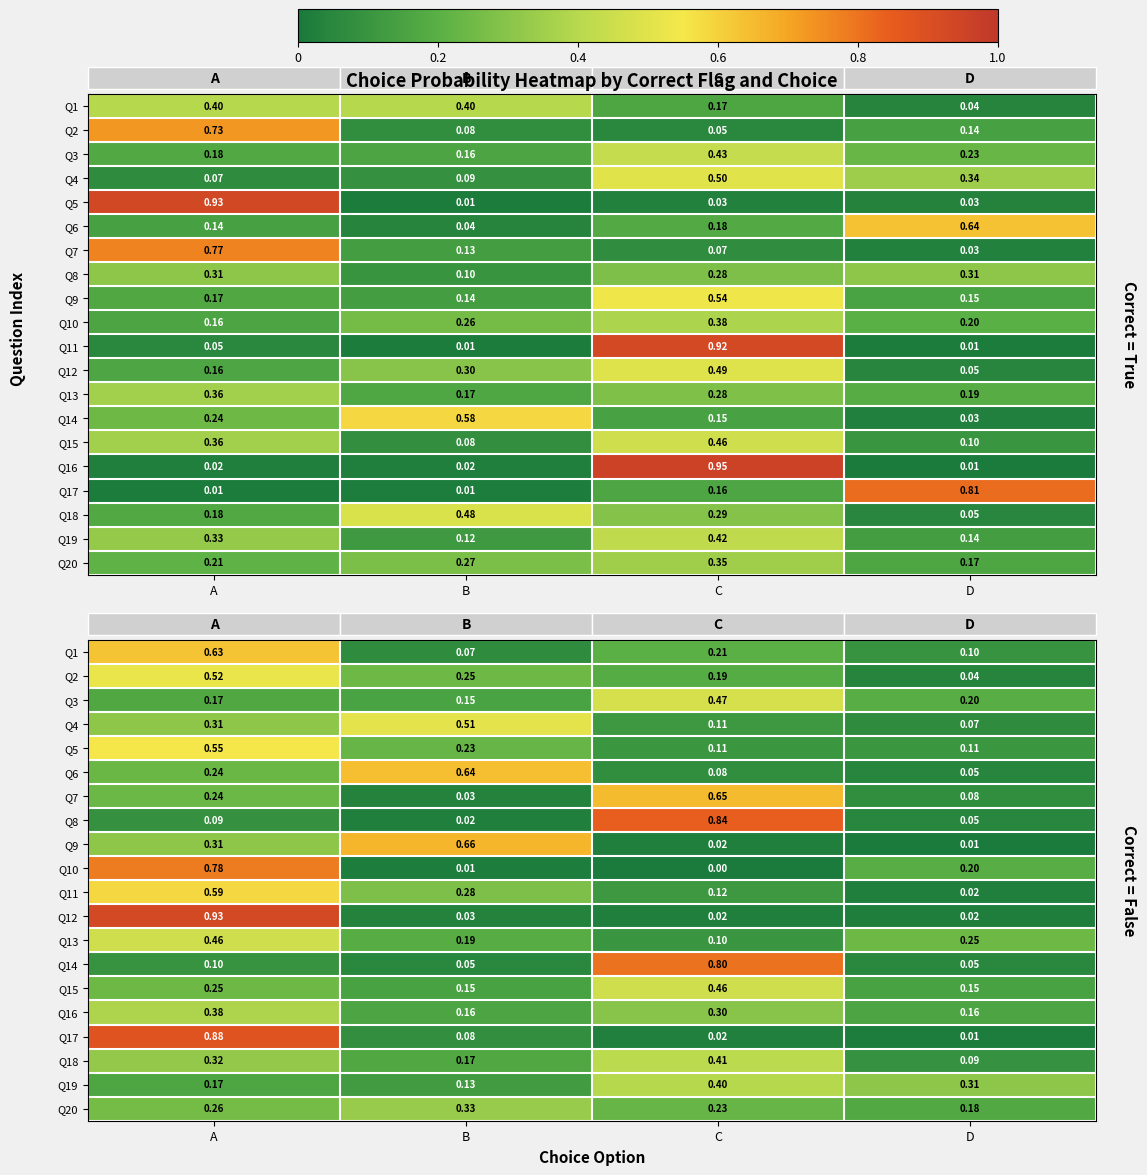

What is the total value across all series at D?

2.1